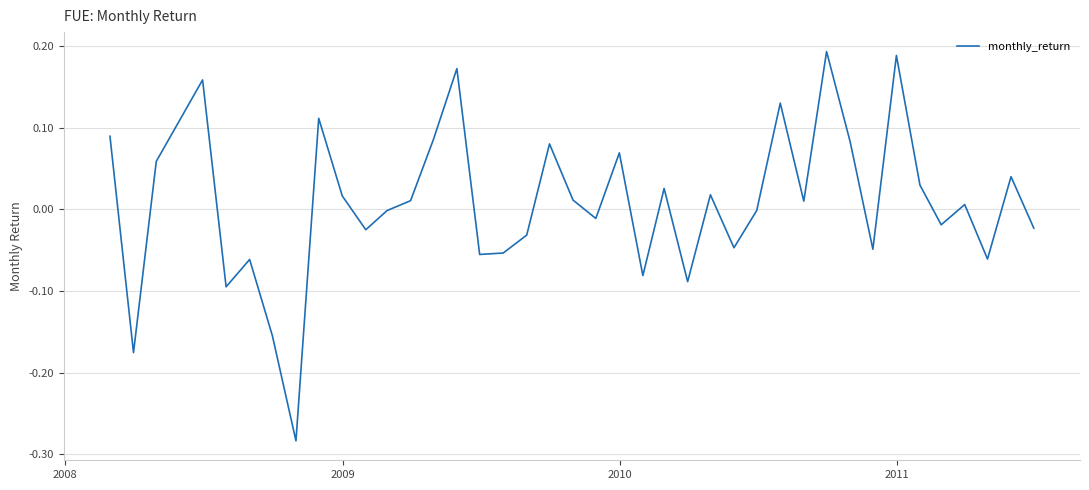

Does the chart have visible grid lines?

Yes